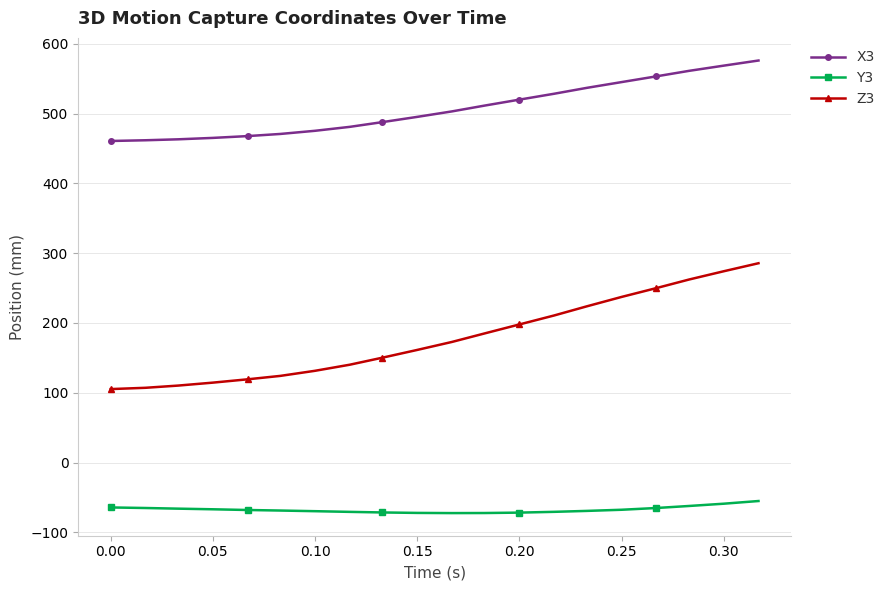

Which series has the largest total across all categories?

X3